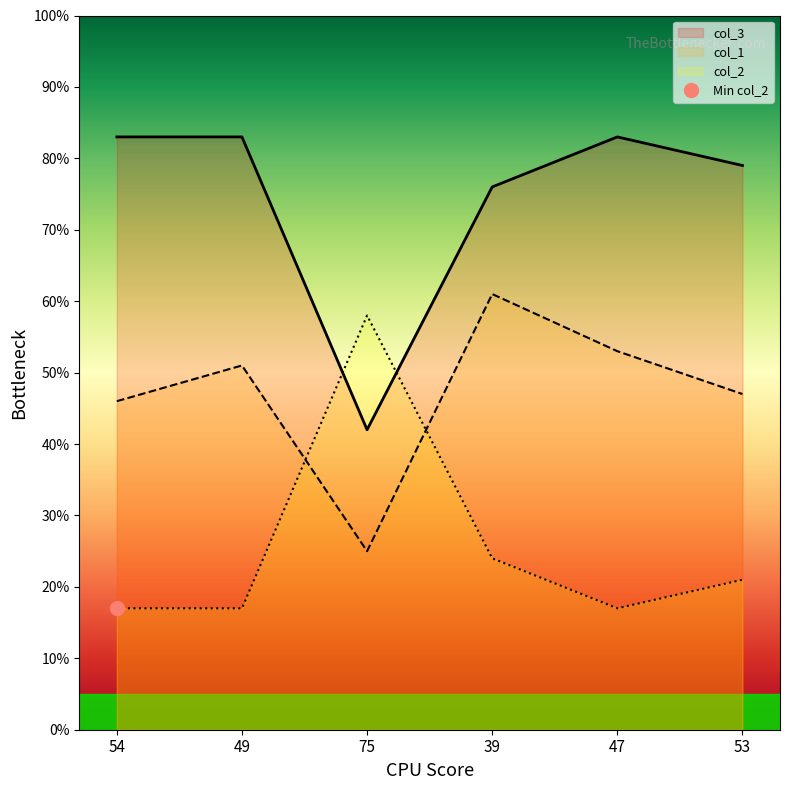

Which series has the widest spread of values?

col_2